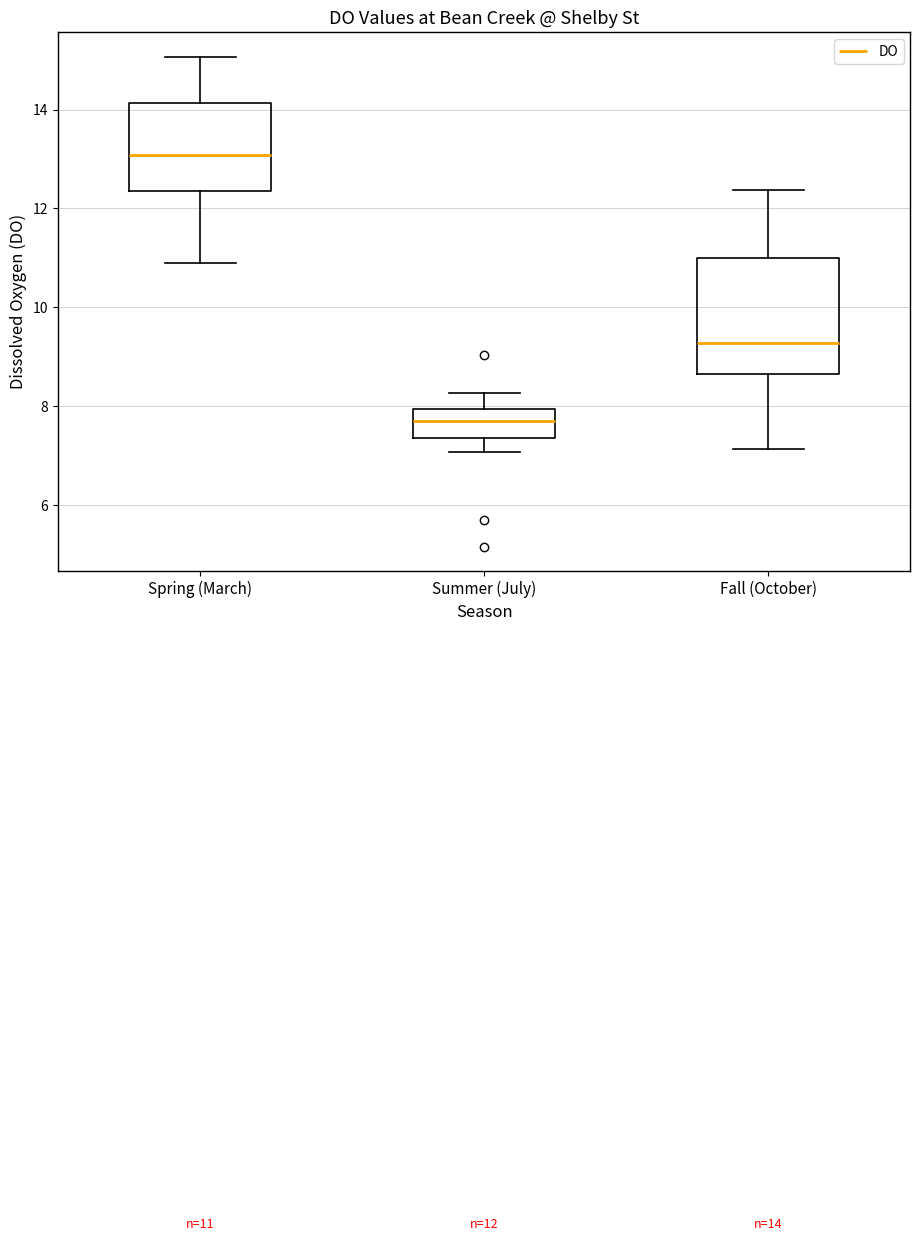

Comparing the boxes themselves (not the whiskers), which one is the tallest?

Fall (October)